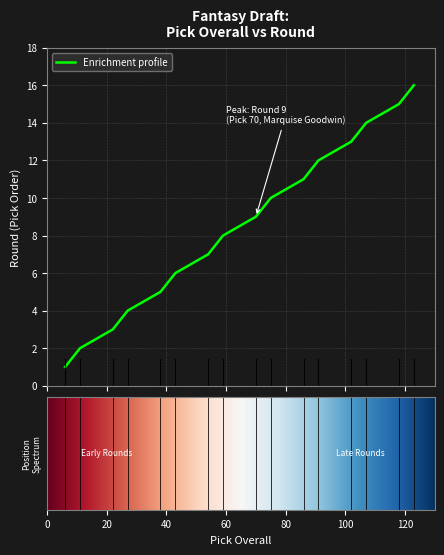

How many lines are shown in the chart?

1